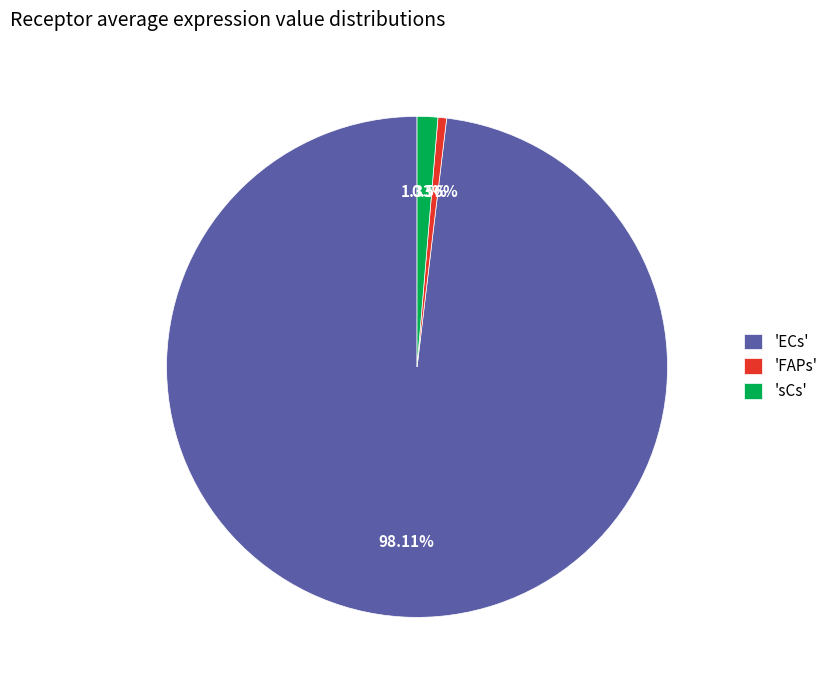

What is the smallest slice in the pie chart?

'FAPs'